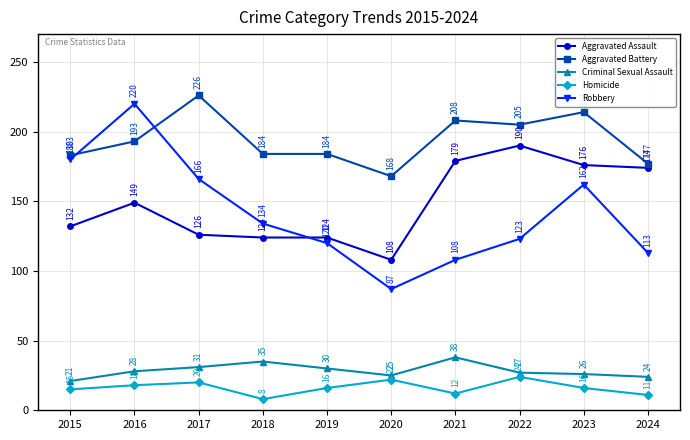

Rank the series by their maximum value, from lowest to highest.

Homicide, Criminal Sexual Assault, Aggravated Assault, Robbery, Aggravated Battery